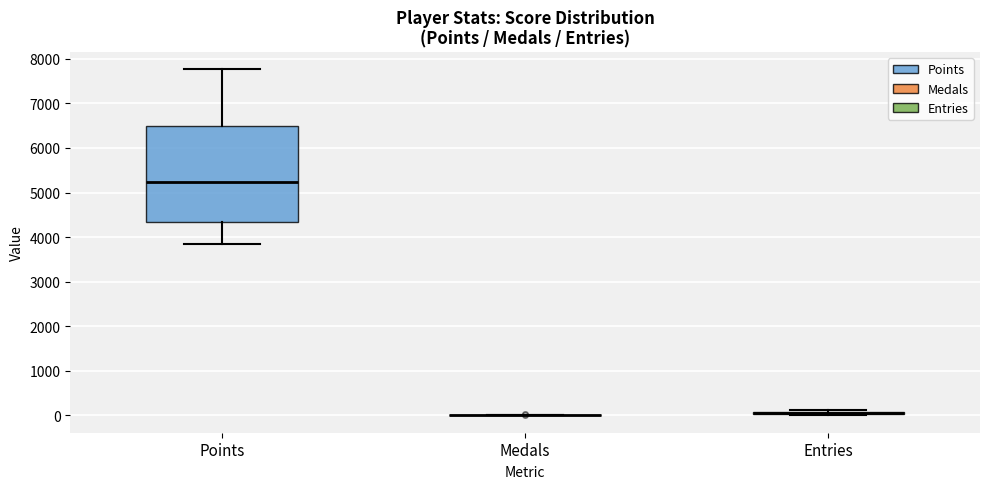

Comparing the boxes themselves (not the whiskers), which one is the tallest?

Points